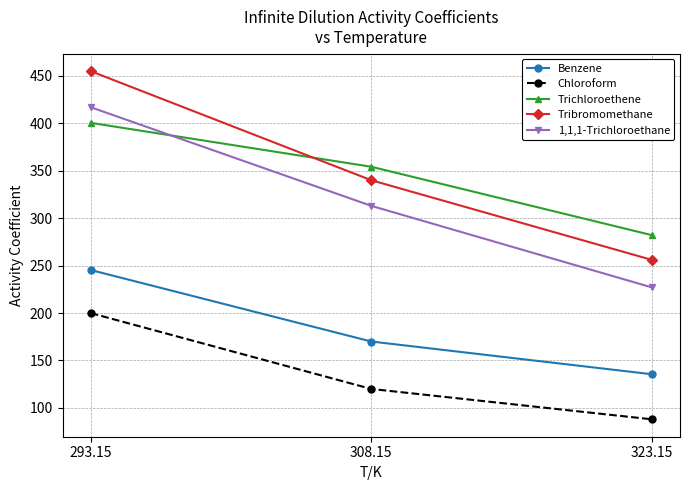

What is the total value across all series at 323.15?

988.6